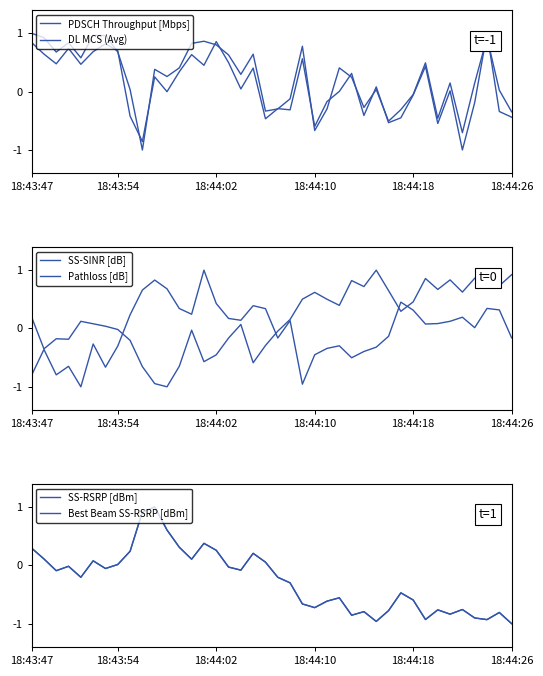

After their last crossing, which series has the higher values: SS-RSRP [dBm] or PDSCH Throughput [Mbps]?

PDSCH Throughput [Mbps]